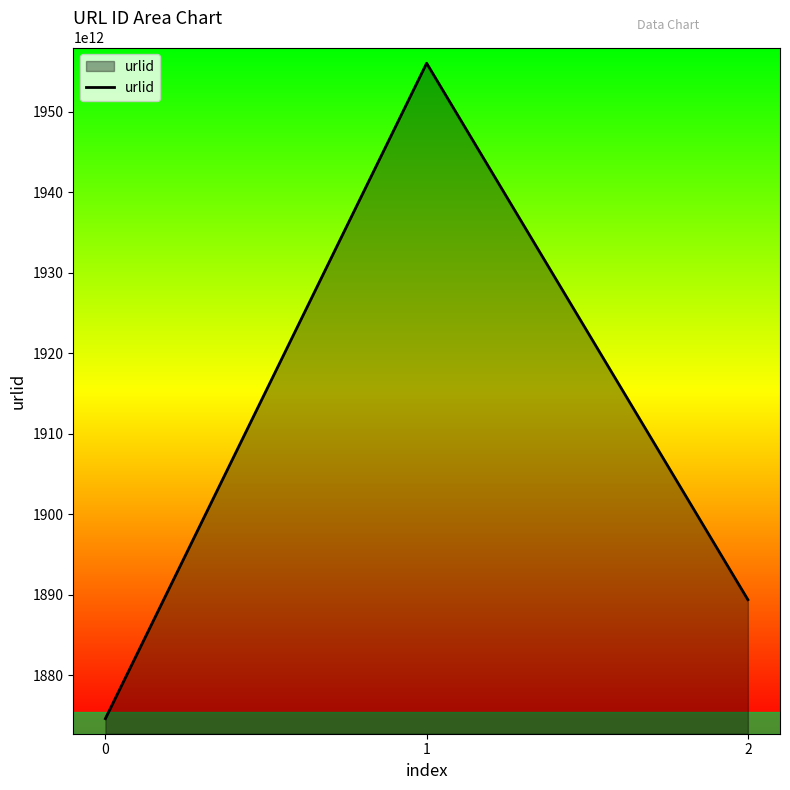

Is it true that the value at 1 is 1105232596032585?

False